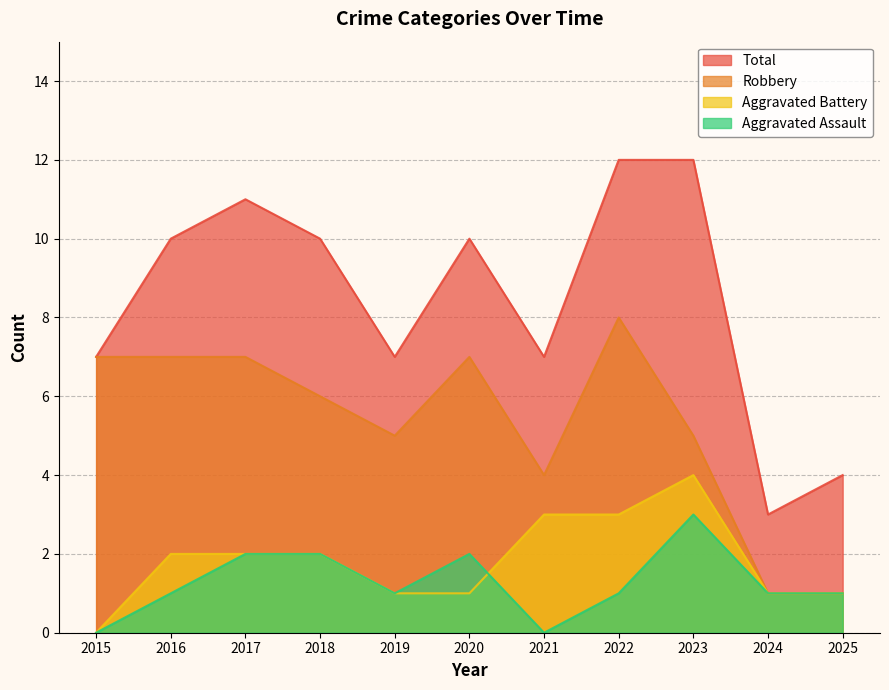

At 2016, list the series in order from smallest to largest.

Aggravated Assault, Aggravated Battery, Robbery, Total